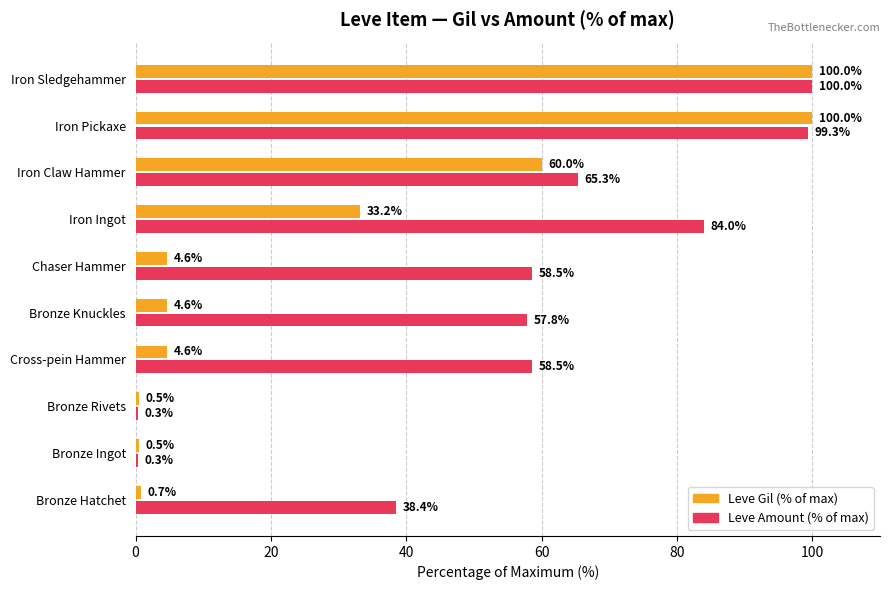

What is the minimum value shown in the chart?

0.3